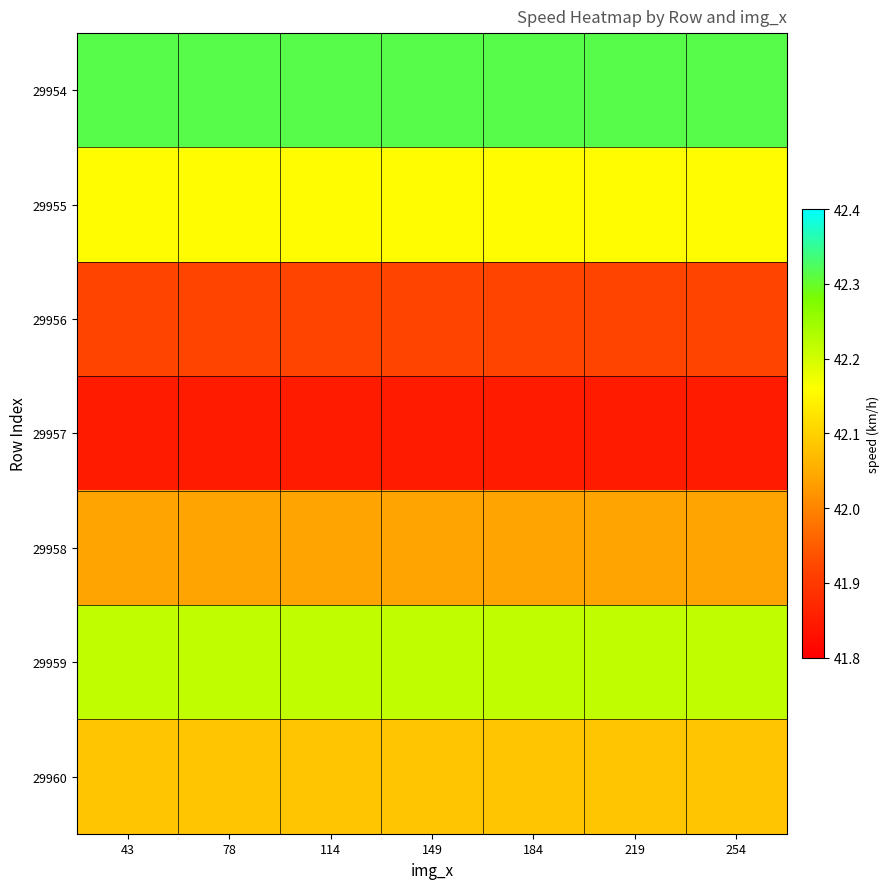

Reading left to right, what are all the values shown in this chart?

29954: 43=42.3	78=42.3	114=42.3	149=42.3	184=42.3	219=42.3	254=42.3
29955: 43=42.2	78=42.2	114=42.2	149=42.2	184=42.2	219=42.2	254=42.2
29956: 43=41.9	78=41.9	114=41.9	149=41.9	184=41.9	219=41.9	254=41.9
29957: 43=41.8	78=41.8	114=41.8	149=41.8	184=41.8	219=41.8	254=41.8
29958: 43=42.0	78=42.0	114=42.0	149=42.0	184=42.0	219=42.0	254=42.0
29959: 43=42.2	78=42.2	114=42.2	149=42.2	184=42.2	219=42.2	254=42.2
29960: 43=42.1	78=42.1	114=42.1	149=42.1	184=42.1	219=42.1	254=42.1